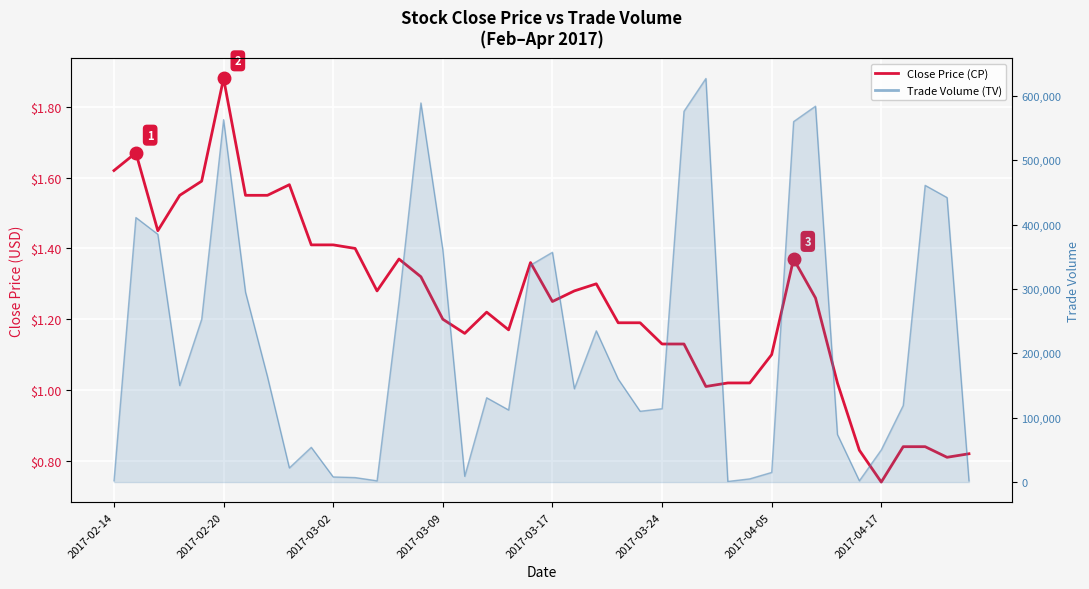

How many categories are shown in the chart?

40